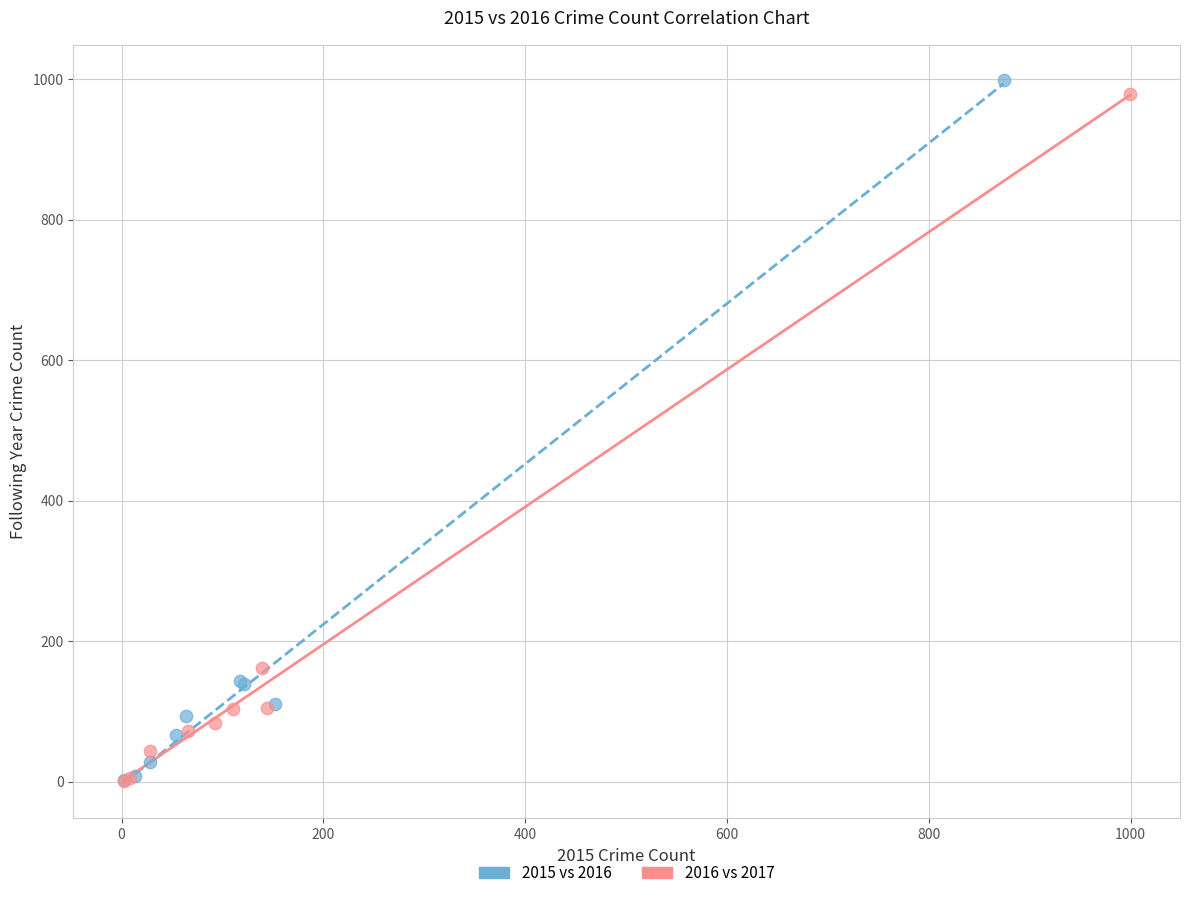

Which series has the largest Y range (max minus min)?

2015 vs 2016